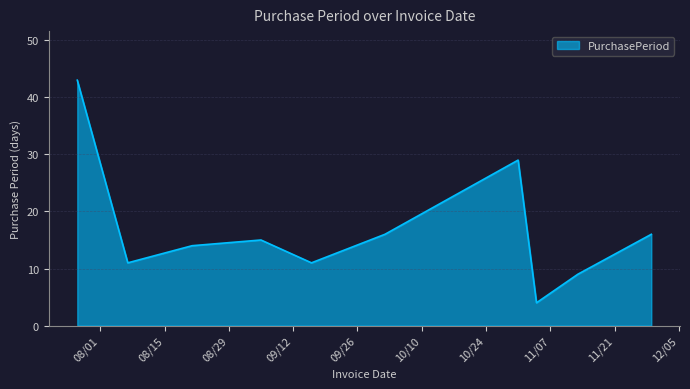

Reading left to right, what are all the values shown in this chart?

43	11	14	15	11	16	29	4	9	16